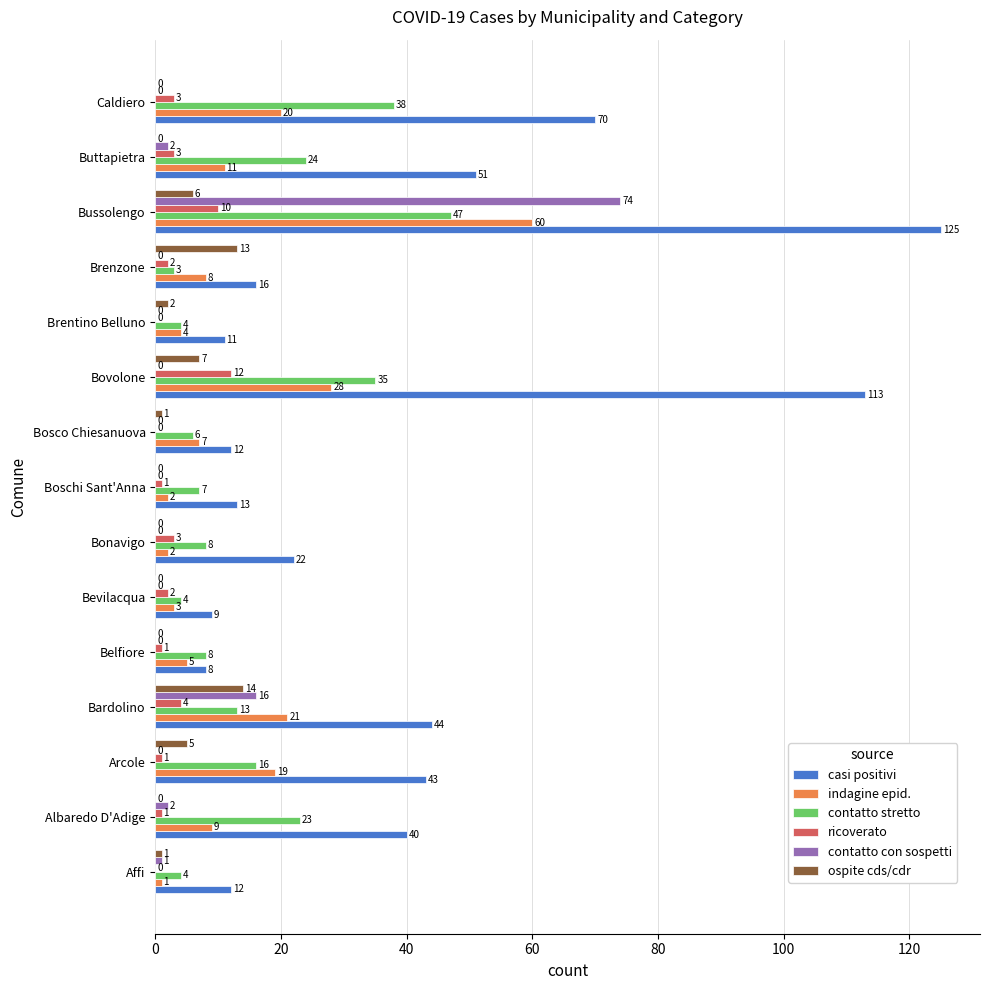

Which series has the largest range (max minus min)?

casi positivi